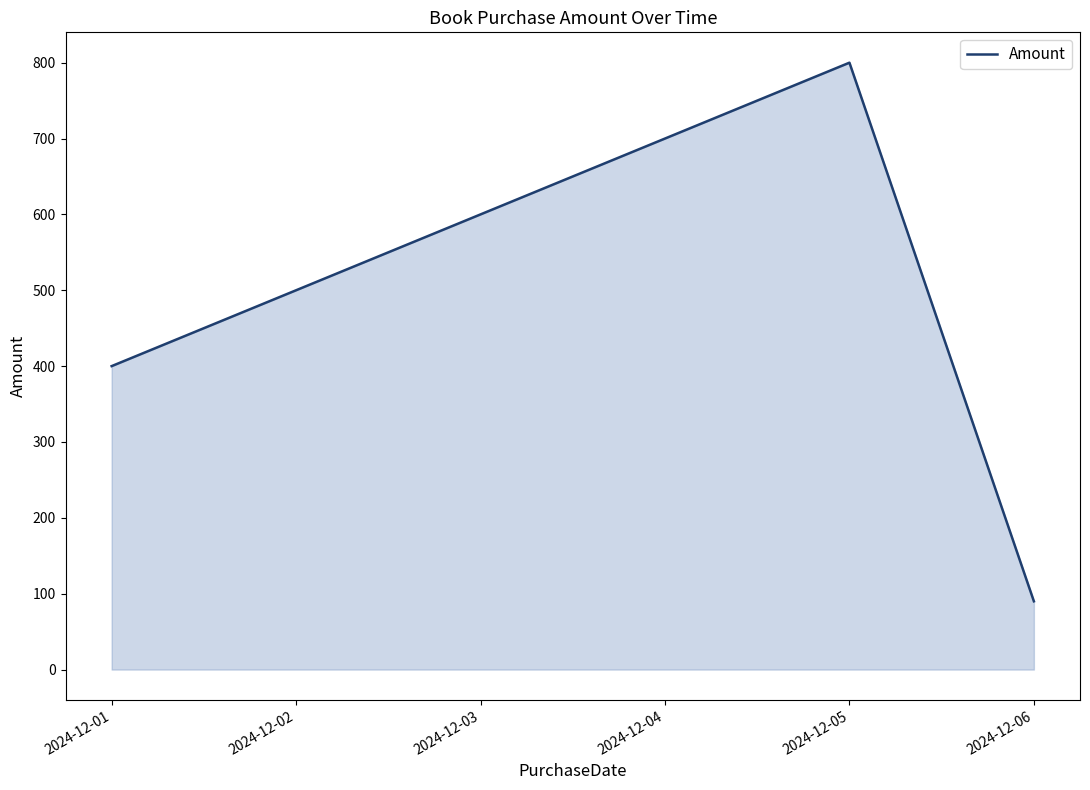

What is the sum of all values?

3090